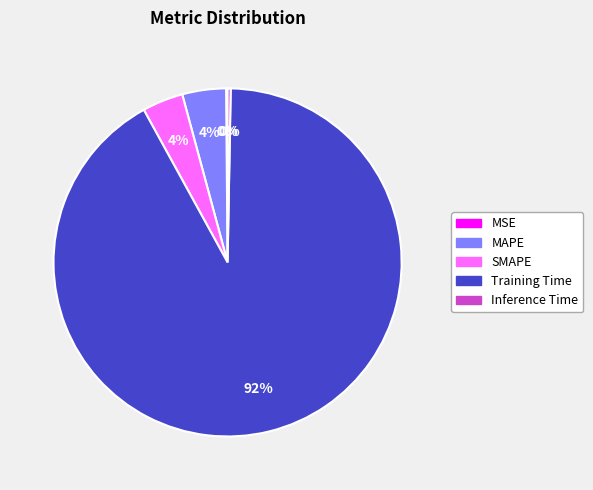

What percentage is the MAPE slice, to the nearest percent?

4%